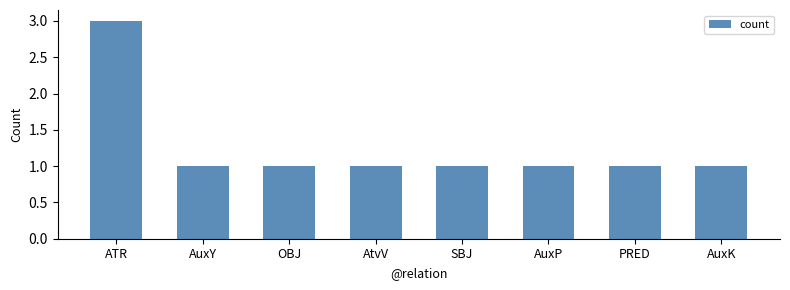

True or false: the data shows 1 at AuxP.

True